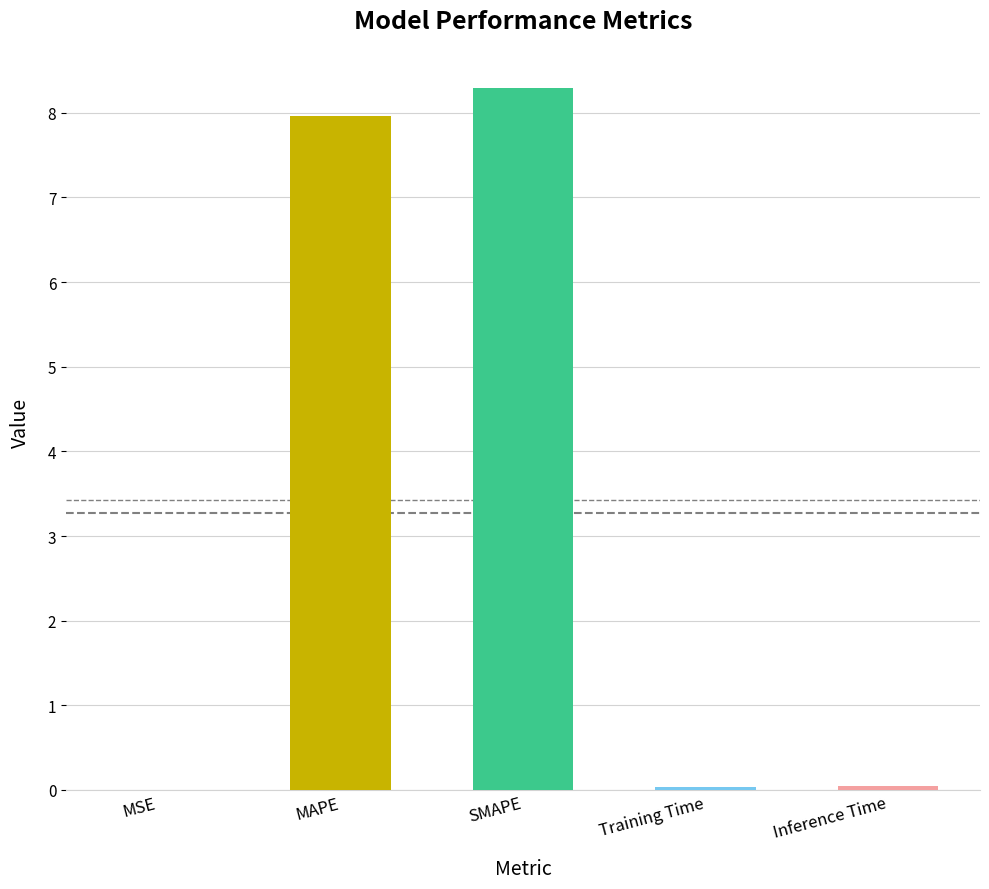

The chart shows a value of 4.8 at SMAPE. True or false?

False